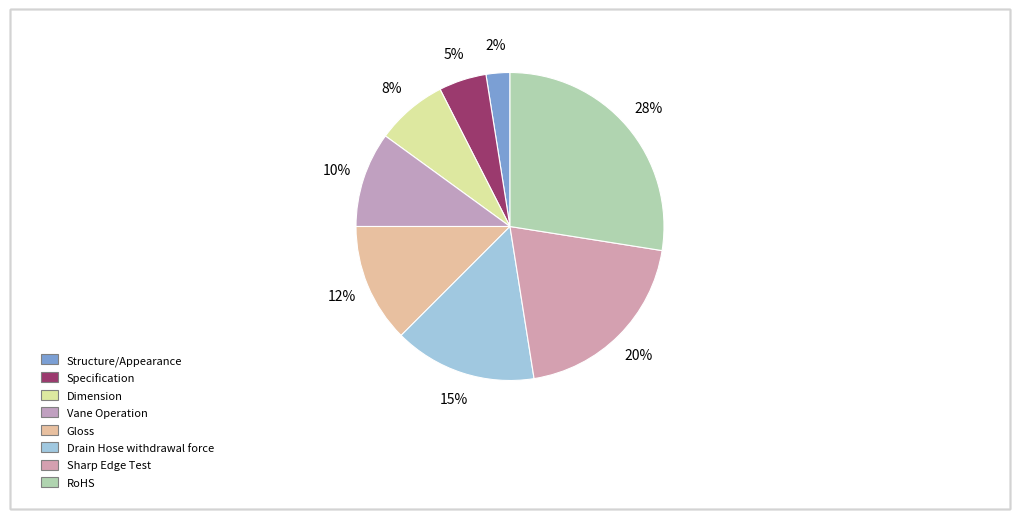

How many segments does this pie chart have?

8